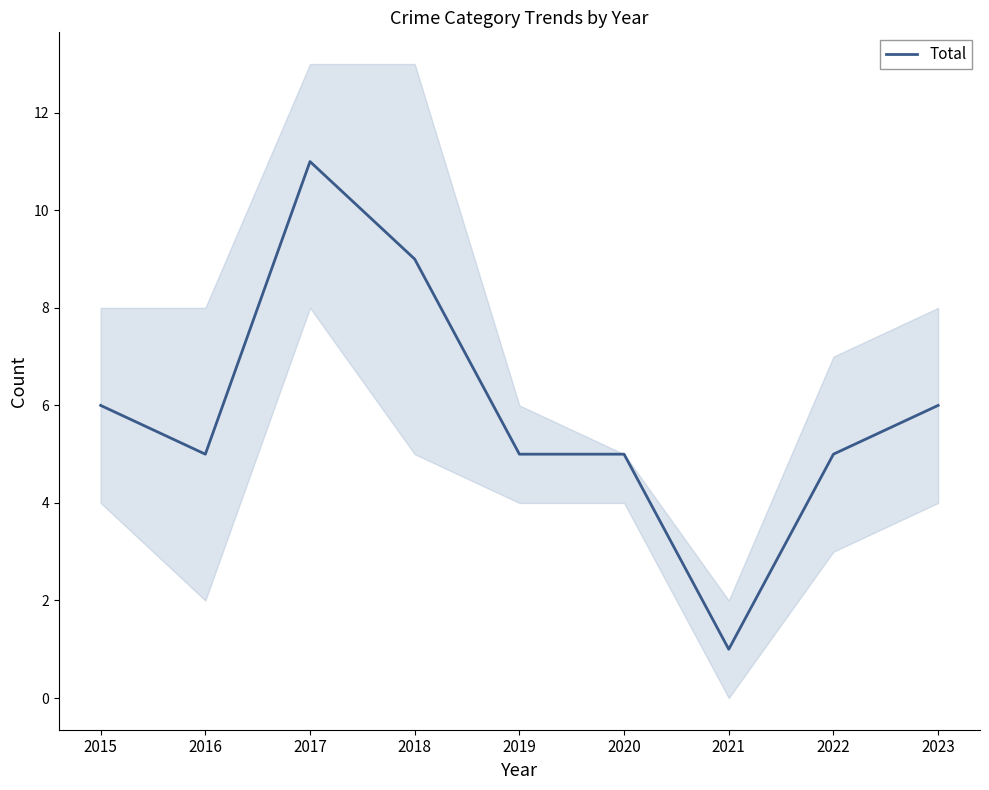

How many distinct data groups are displayed?

1